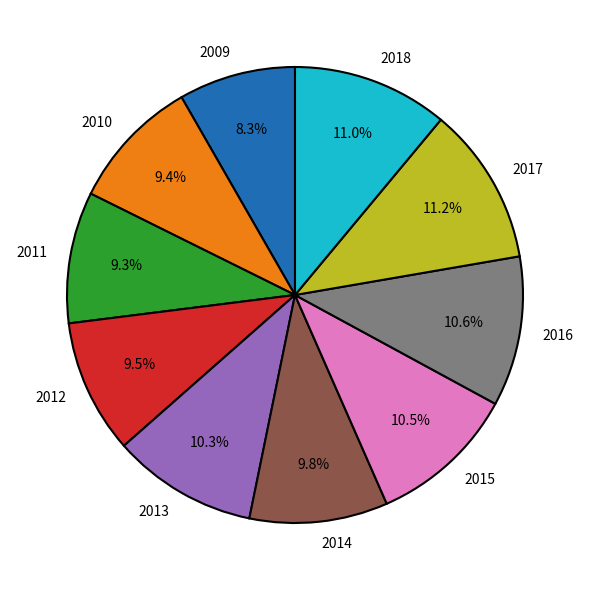

Does 2016 represent more than half of the total?

No